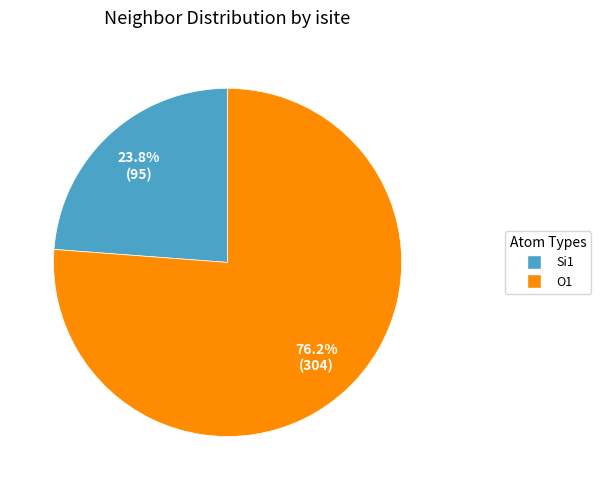

Is there a majority slice in this chart?

Yes